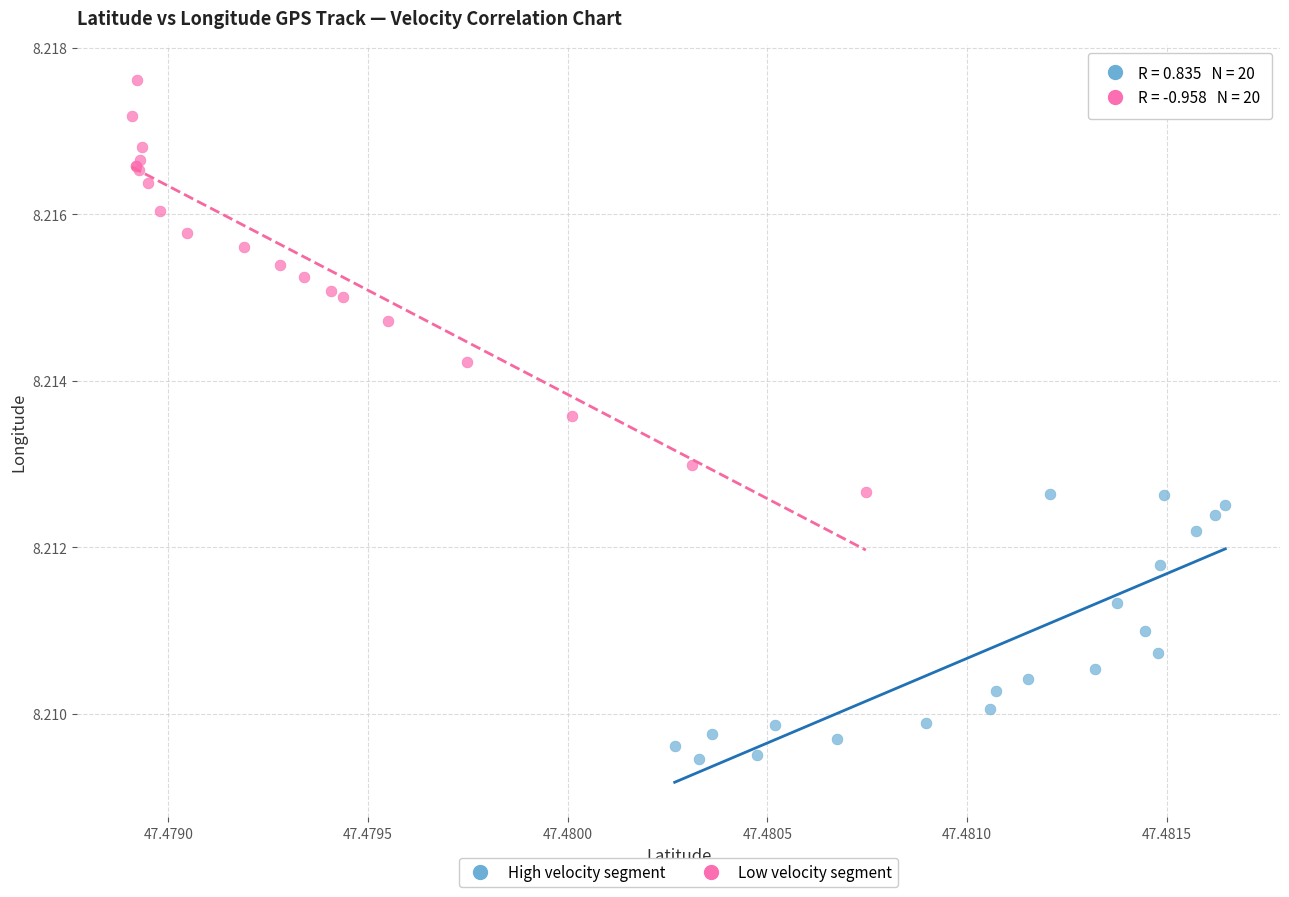

Which series has the largest Y range (max minus min)?

Low velocity segment